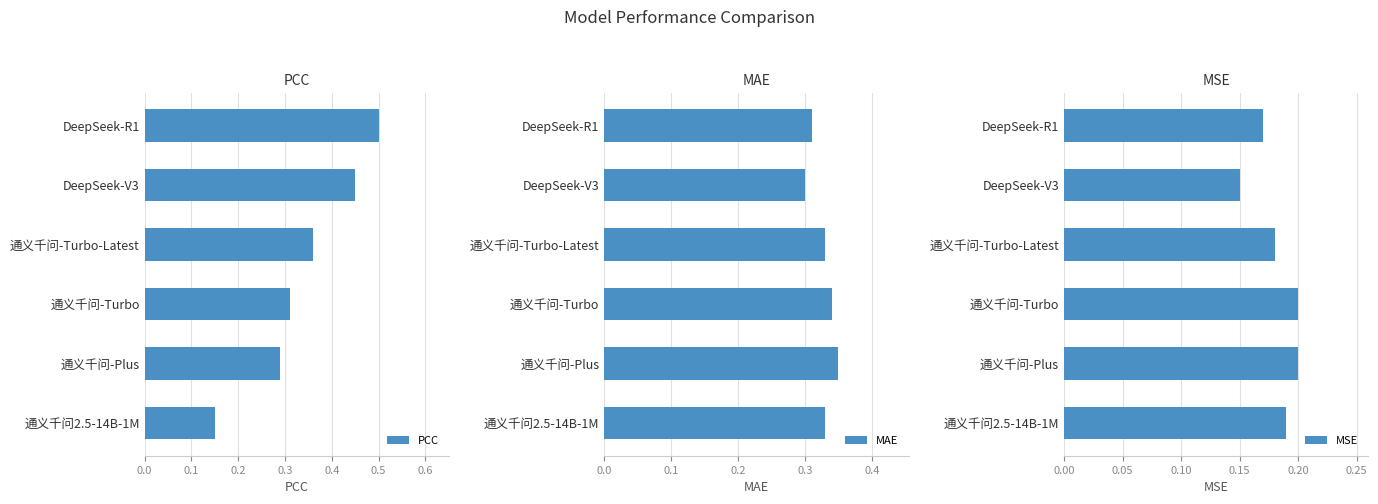

Is it true that PCC equals 0.7 at DeepSeek-V3?

False